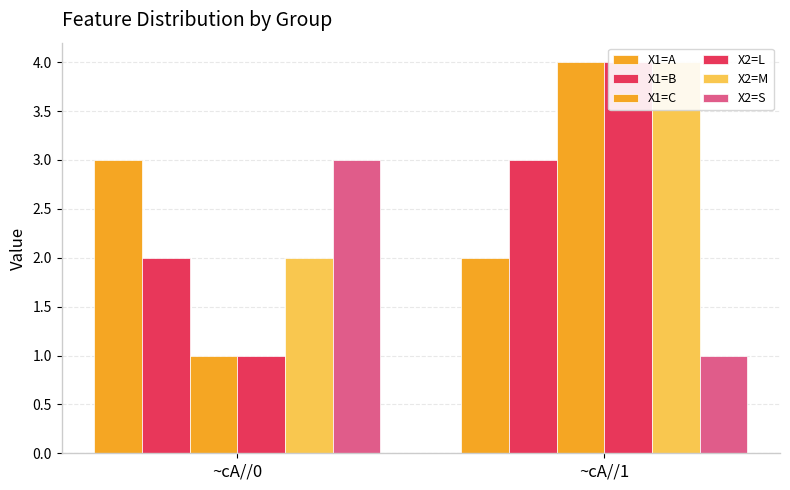

Rank the series at ~cA//0 from lowest to highest value.

X1=C, X2=L, X1=B, X2=M, X1=A, X2=S